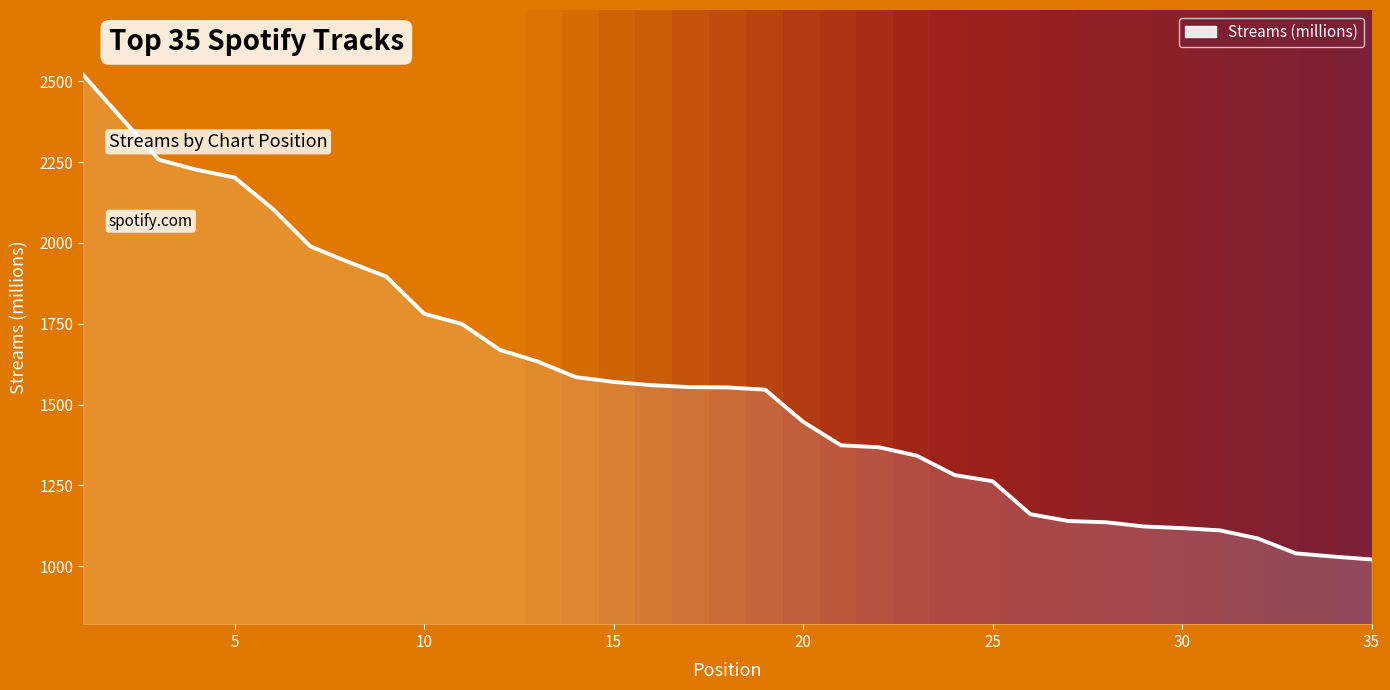

What is the minimum value shown in the chart?

1021